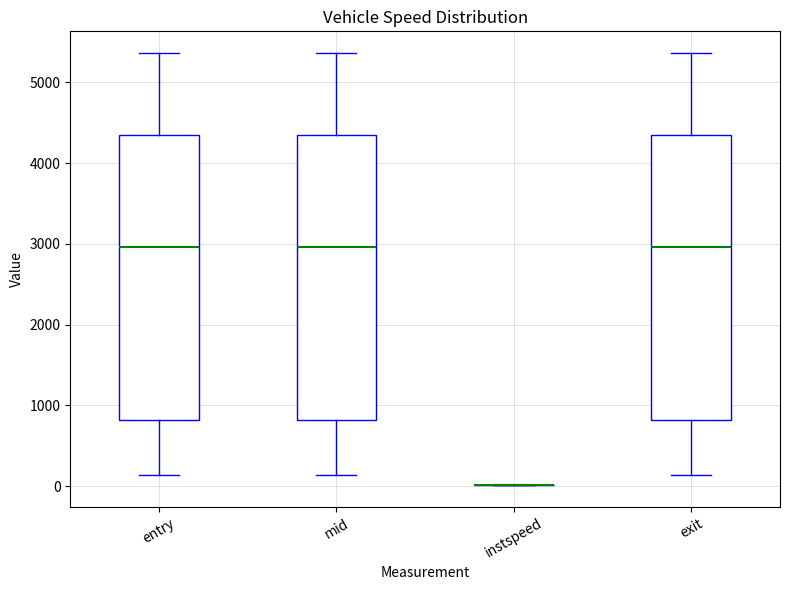

Reading left to right, read every box against the y-axis: the position of its median line, the range the box covers, and the ends of its whiskers. The values are not printed on the chart, so give them approximately, as read against the axis.

entry: median 3000, box 800 to 4300, whiskers 100 to 5400
mid: median 3000, box 800 to 4300, whiskers 100 to 5400
instspeed: box collapsed to a line at 0, whiskers 0 to 0
exit: median 3000, box 800 to 4300, whiskers 100 to 5400